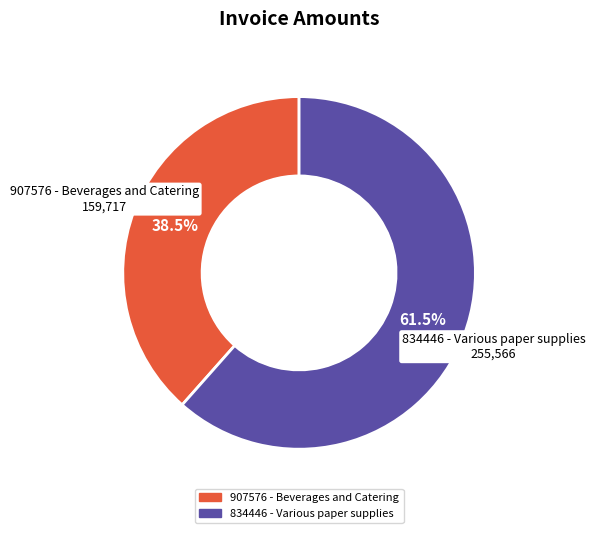

How many segments does this pie chart have?

2